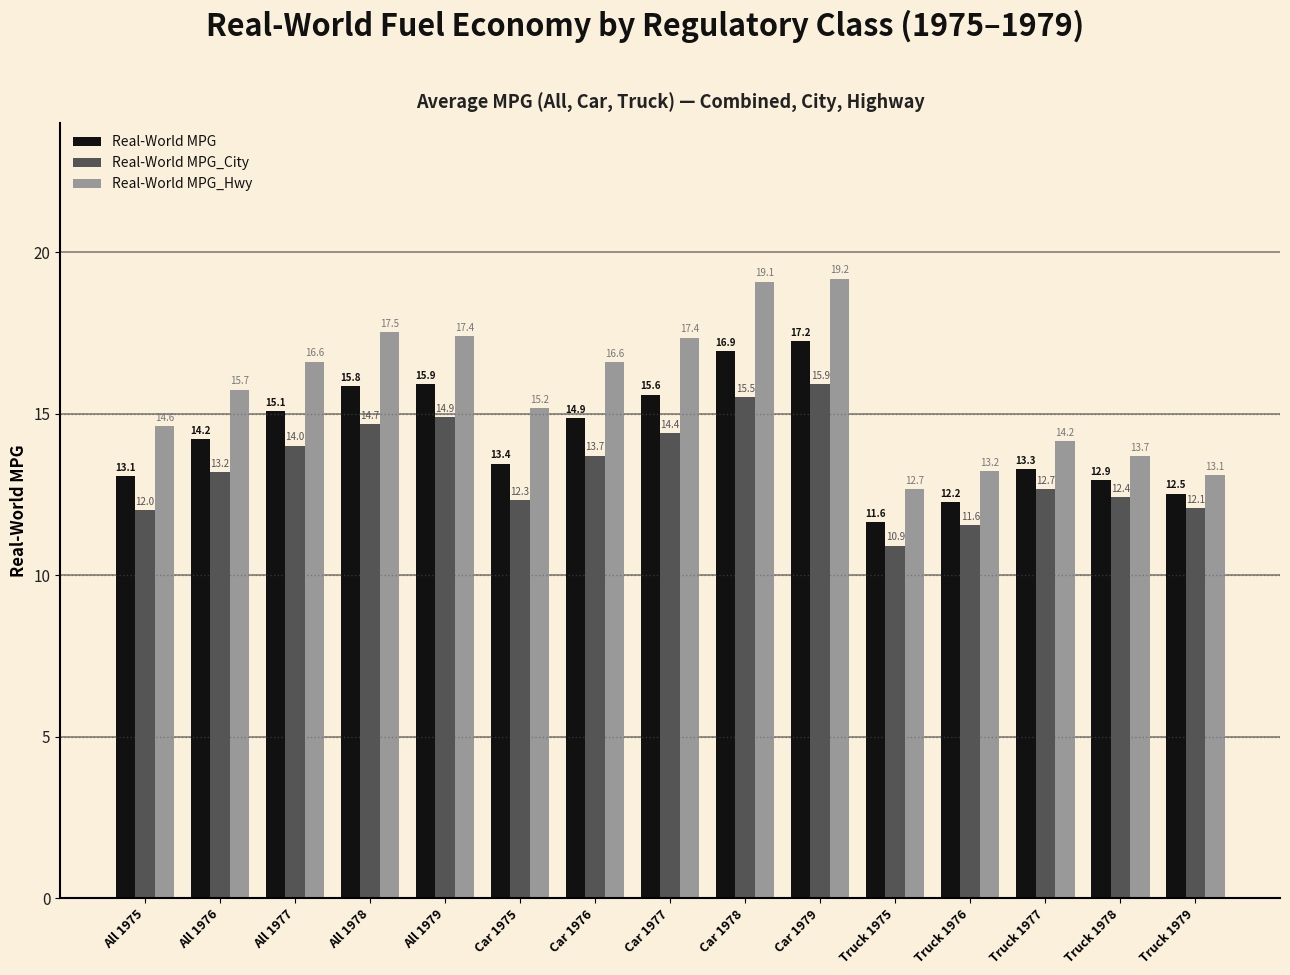

How many data points does each series have?

15